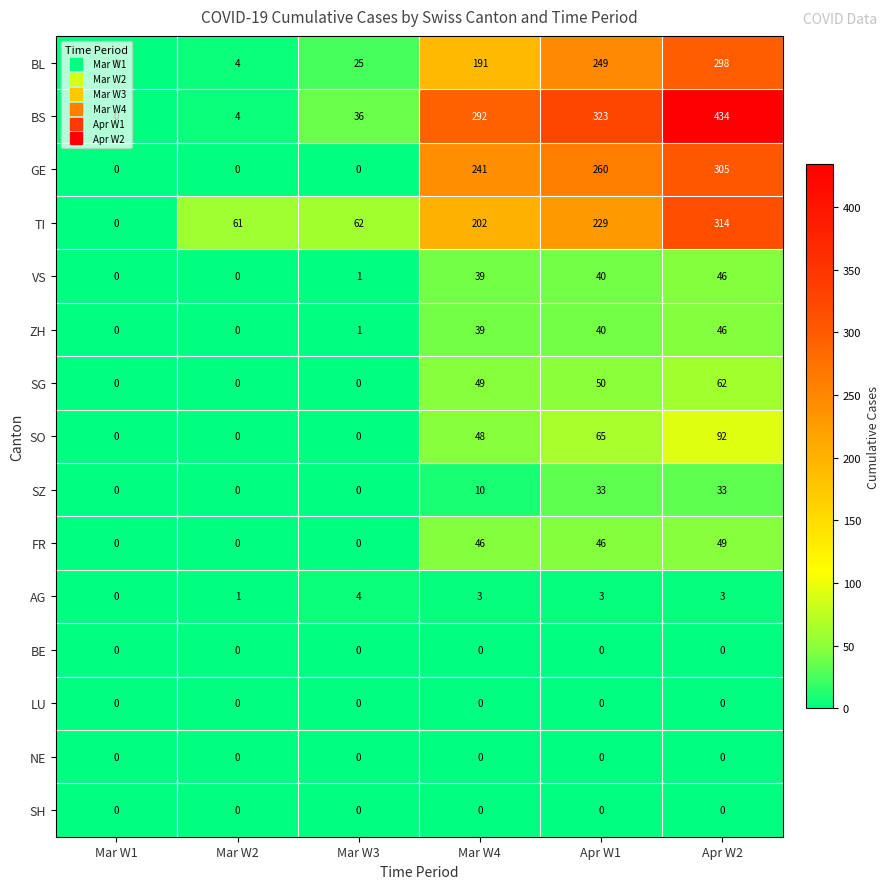

Between Mar W2 and Apr W2, which series saw the biggest shift?

BS